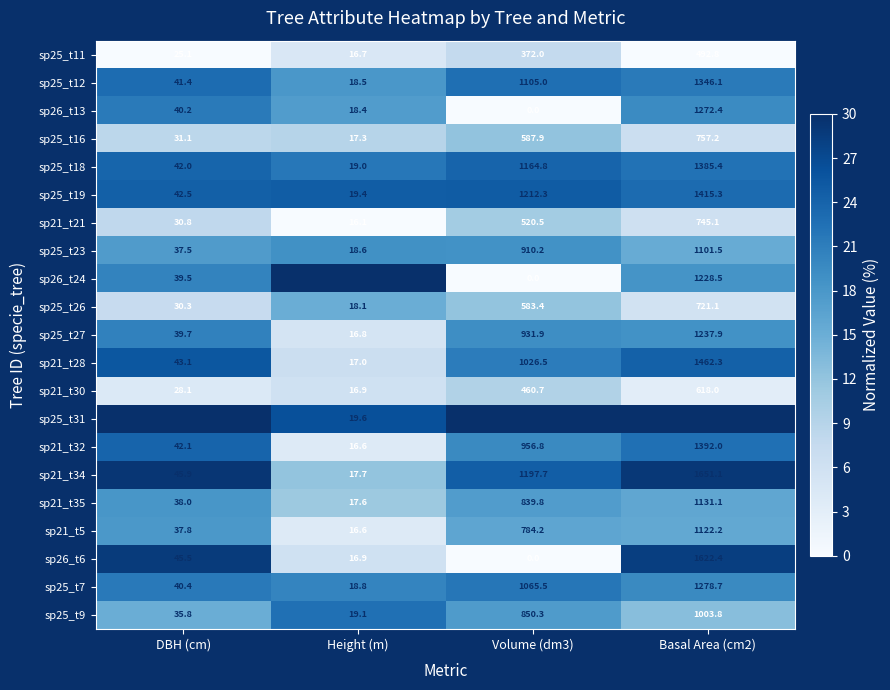

What is the difference between the highest and lowest values at DBH (cm)?

21.3